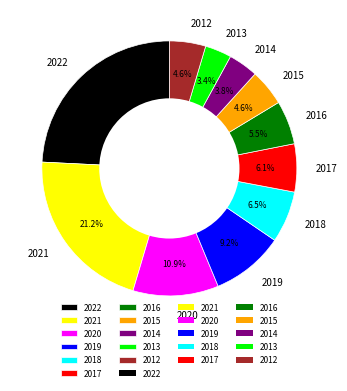

The 2017 slice represents 1% of the pie. True or false?

False